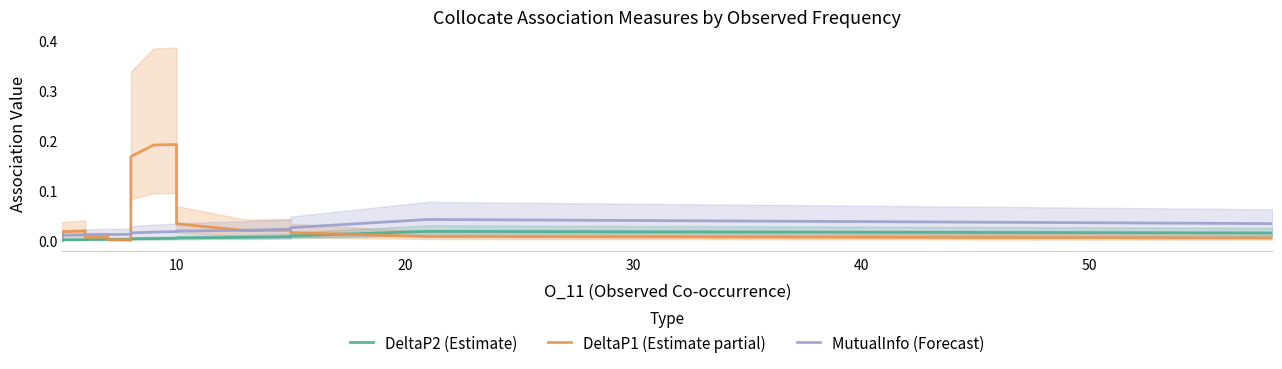

Rank the series by their average value, from highest to lowest.

DeltaP1 (Estimate partial), MutualInfo (Forecast), DeltaP2 (Estimate)